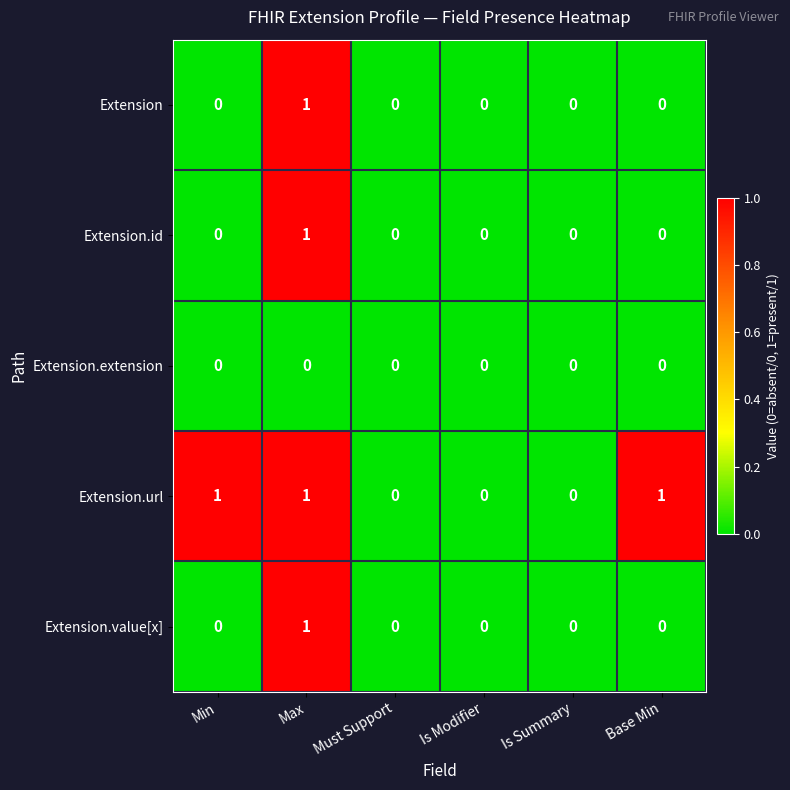

Reading right to left, list all the values displayed in this chart.

Extension: Base Min=0	Is Summary=0	Is Modifier=0	Must Support=0	Max=1	Min=0
Extension.id: Base Min=0	Is Summary=0	Is Modifier=0	Must Support=0	Max=1	Min=0
Extension.extension: Base Min=0	Is Summary=0	Is Modifier=0	Must Support=0	Max=0	Min=0
Extension.url: Base Min=1	Is Summary=0	Is Modifier=0	Must Support=0	Max=1	Min=1
Extension.value[x]: Base Min=0	Is Summary=0	Is Modifier=0	Must Support=0	Max=1	Min=0